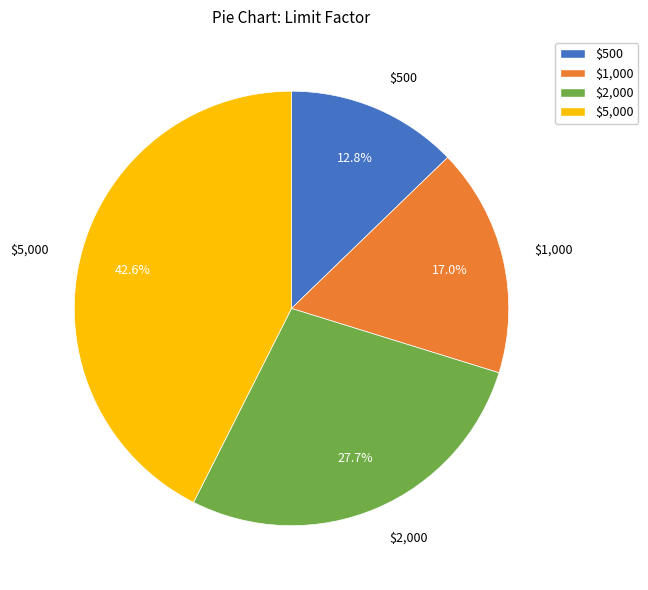

To the nearest percent, what portion does $500 represent?

13%